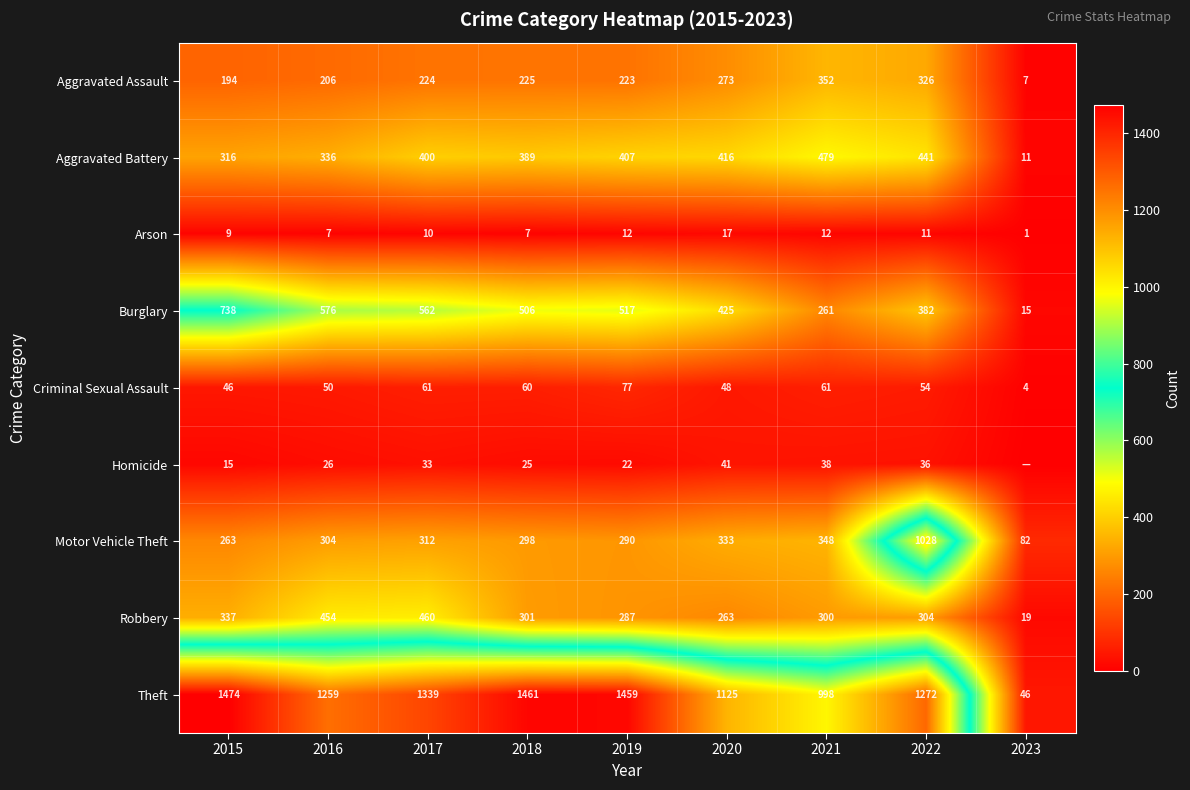

What is the difference between the Burglary values at 2019 and 2016?

59